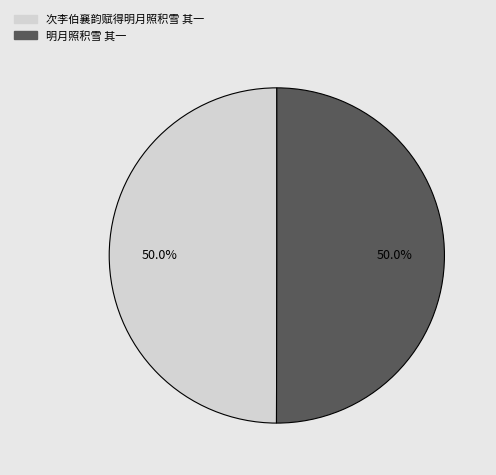

True or false: 次李伯襄韵赋得明月照积雪 其一 accounts for 35% of the total.

False